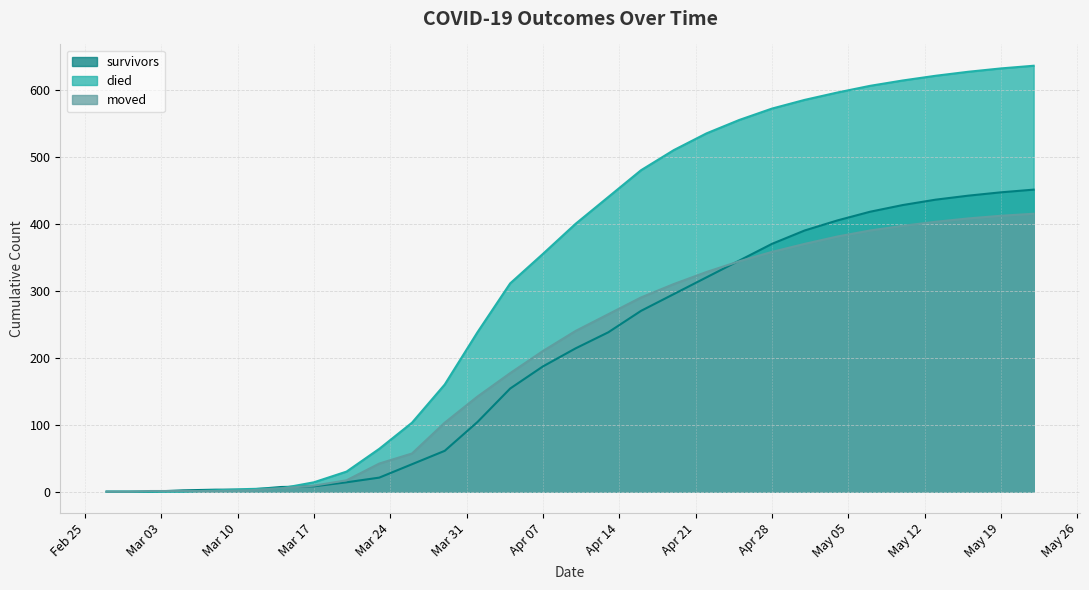

Which series has the largest range (max minus min)?

died